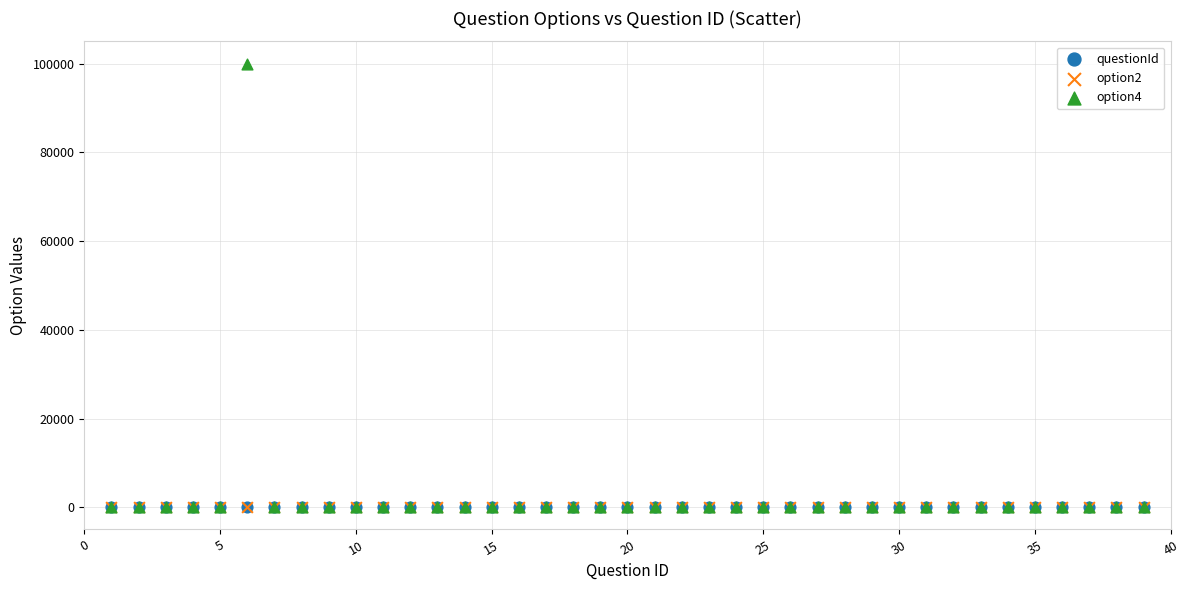

Which series has the widest spread of Y values?

option4